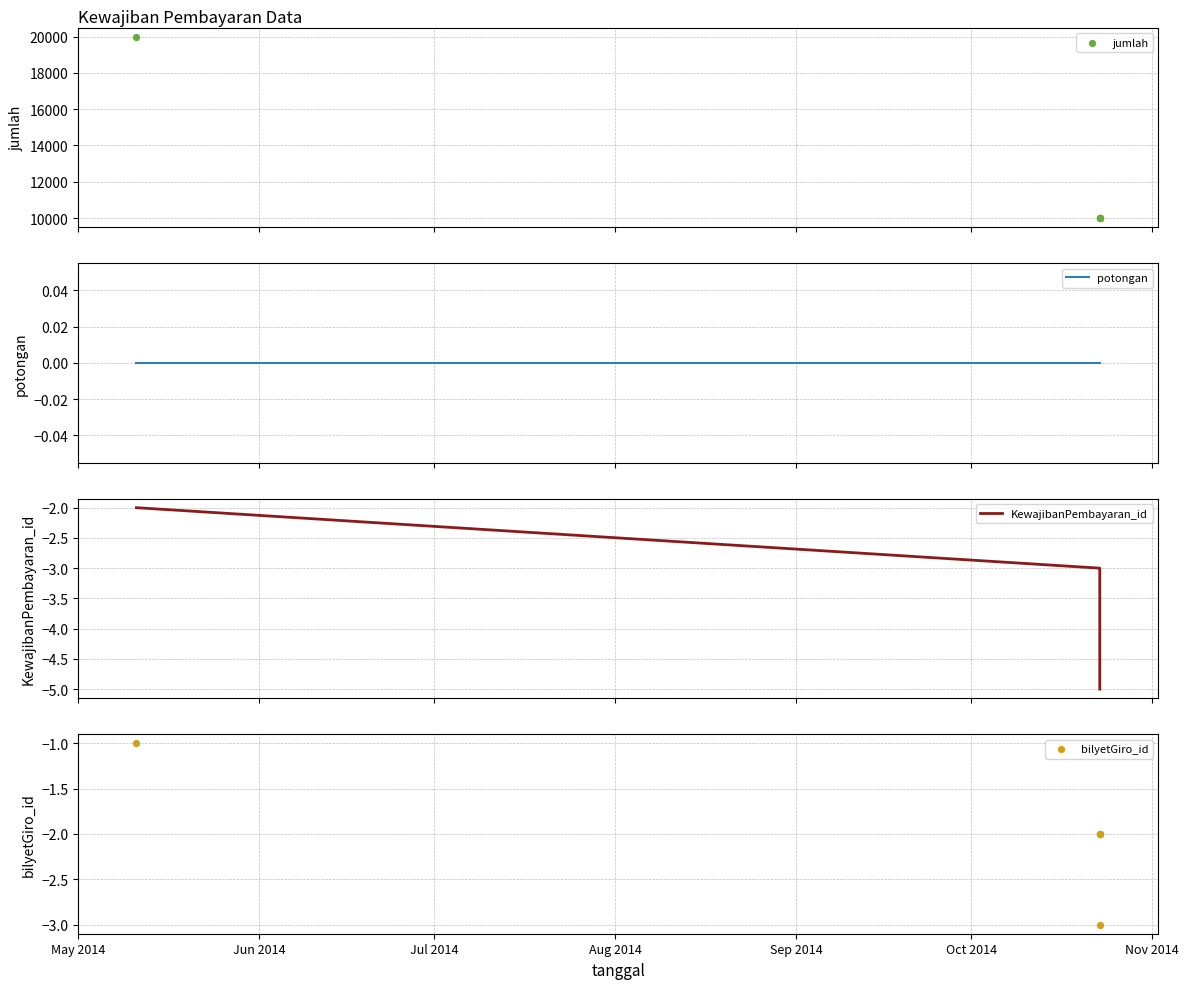

What are all the series names shown in the legend?

jumlah, potongan, KewajibanPembayaran_id, bilyetGiro_id